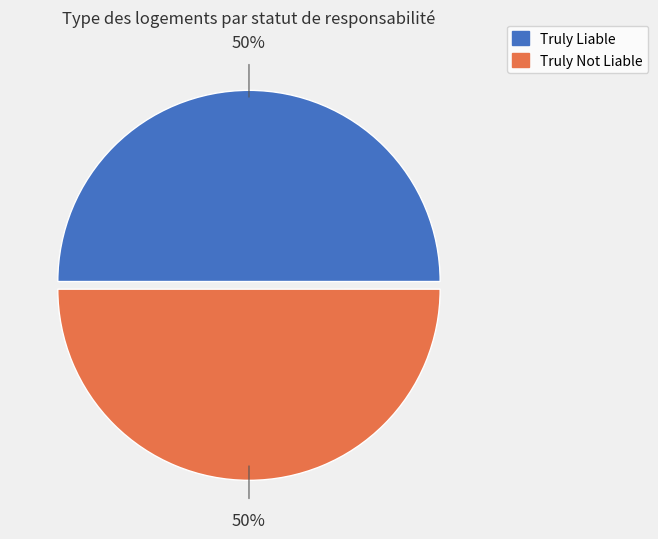

To the nearest percent, what percentage of the pie is Truly Not Liable?

50%